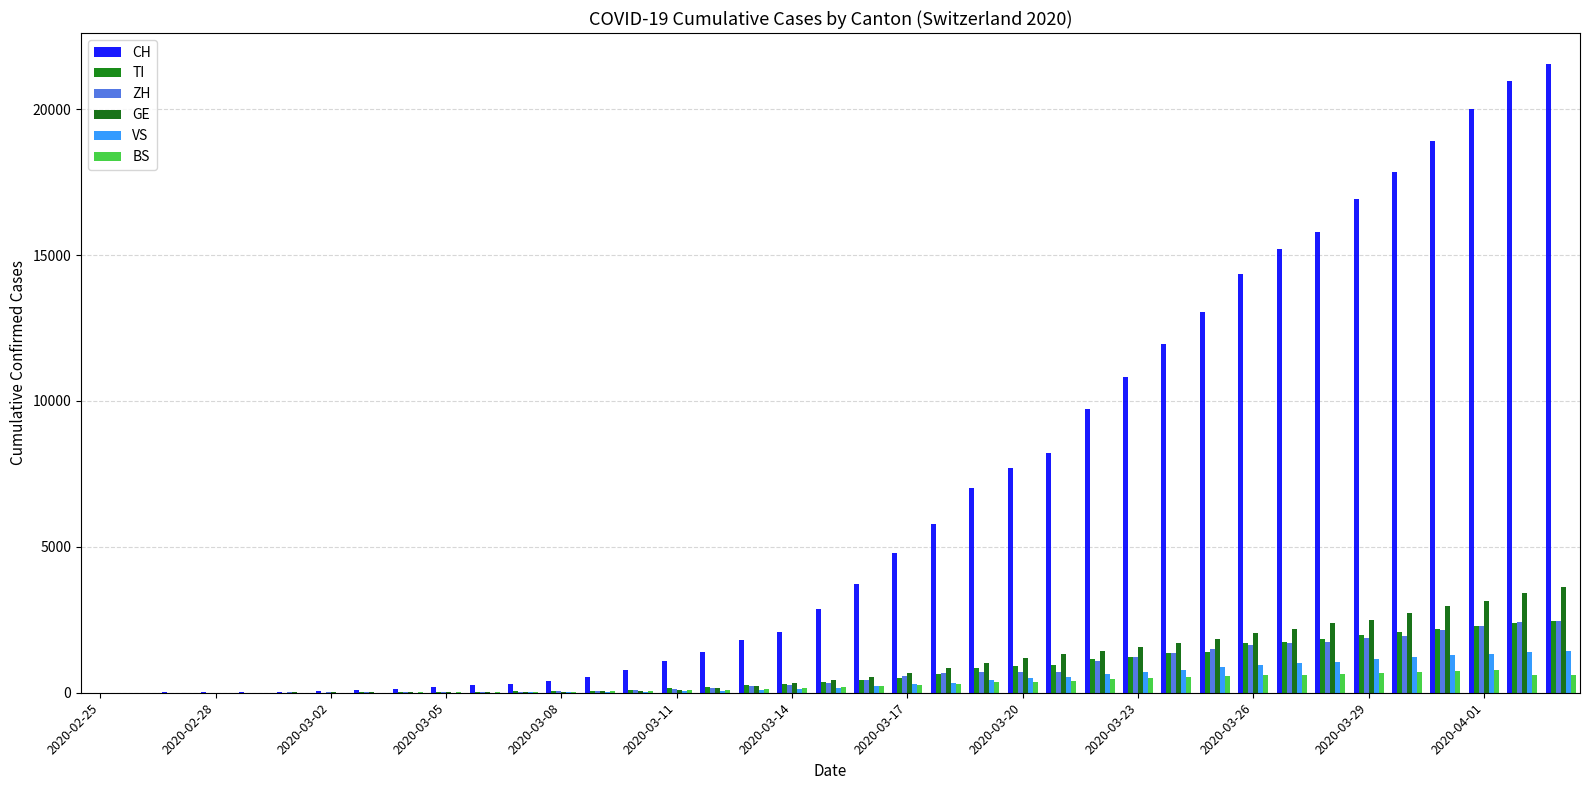

Reading left to right, extract all data points from this chart.

CH: 2	6	13	23	29	40	59	83	125	197	257	303	396	542	766	1072	1398	1795	2072	2864	3710	4793	5781	7005	7686	8217	9726	10830	11969	13053	14355	15194	15797	16919	17841	18907	19996	20964	21534
TI: 0	1	1	1	2	2	8	13	25	28	41	49	61	75	108	163	206	265	293	368	426	511	638	849	916	945	1162	1209	1354	1401	1688	1727	1837	1962	2091	2195	2271	2377	2442
ZH: 0	0	2	2	6	10	13	15	23	29	34	40	49	62	101	140	163	218	250	326	429	568	679	711	711	711	1074	1222	1369	1501	1628	1702	1734	1860	1951	2140	2304	2432	2465
GE: 0	1	1	4	8	9	10	13	14	17	25	38	40	56	76	109	150	222	340	423	544	692	848	1027	1194	1331	1430	1582	1699	1837	2033	2190	2393	2505	2721	2958	3137	3420	3621
VS: 0	0	1	1	1	2	3	4	5	6	7	12	17	22	30	53	76	98	115	172	225	312	349	436	498	535	628	728	793	874	968	1017	1055	1144	1211	1282	1334	1383	1416
BS: 0	1	3	1	1	1	3	8	15	21	24	28	33	49	73	92	100	143	164	181	220	270	297	356	374	410	462	501	530	569	605	617	653	687	714	754	767	610	625